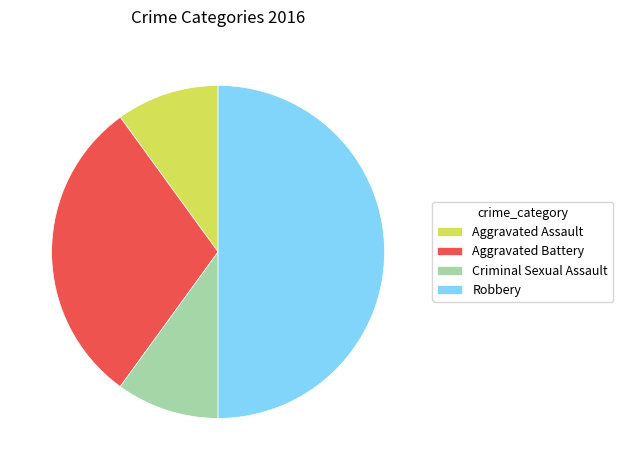

Is the sum of Robbery and Aggravated Assault greater than half?

Yes